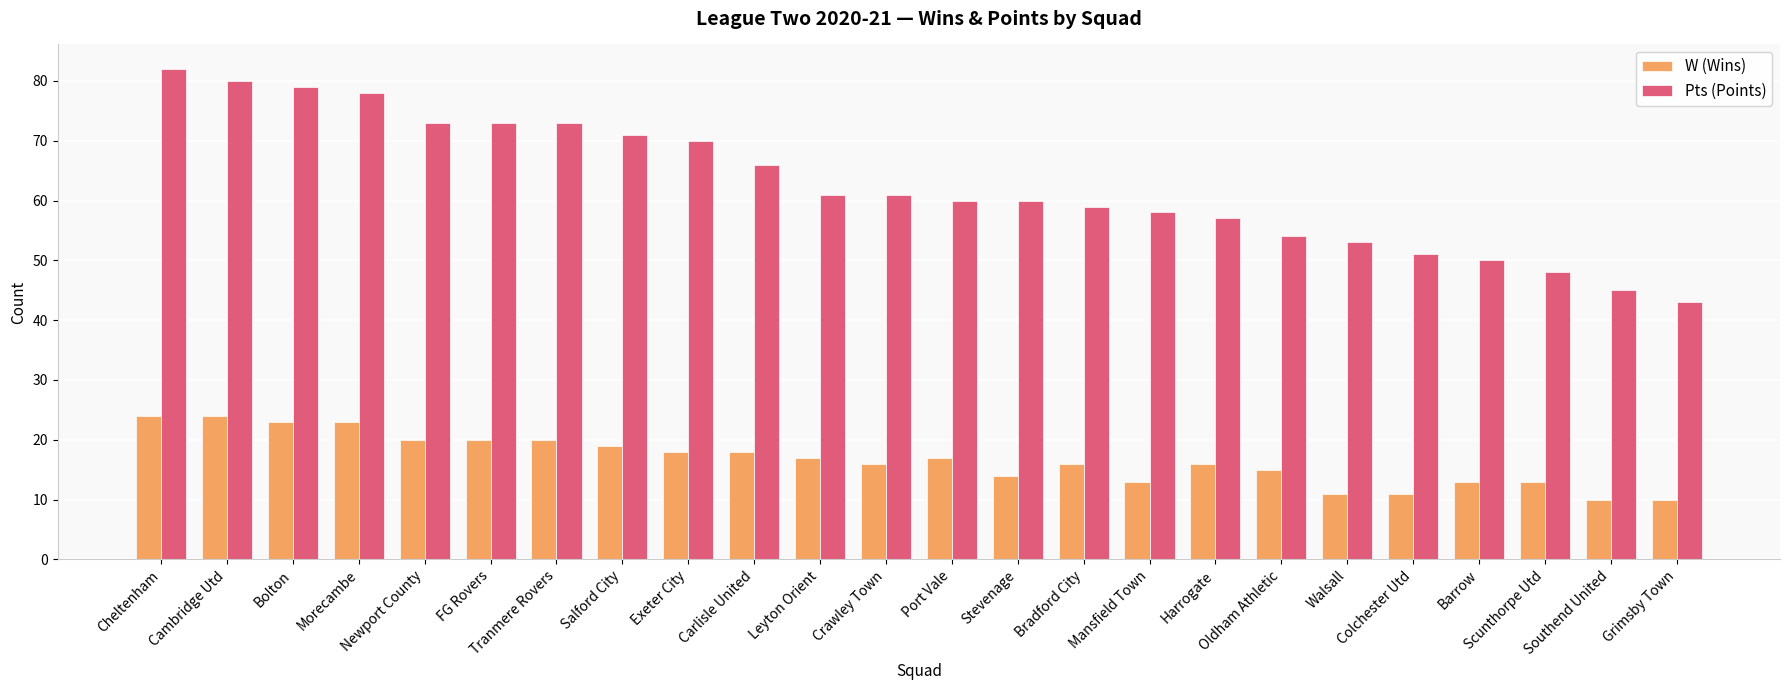

Rank the series by their maximum value, from lowest to highest.

W (Wins), Pts (Points)